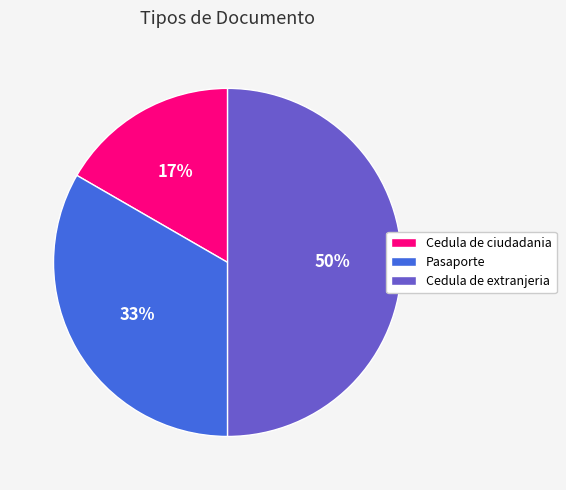

Rank the categories by value from lowest to highest.

Cedula de ciudadania, Pasaporte, Cedula de extranjeria